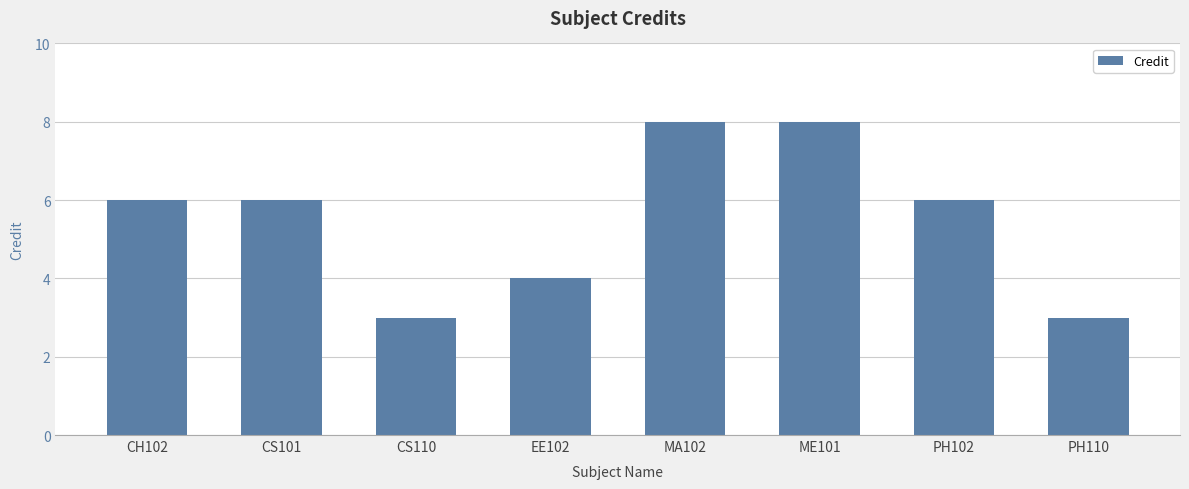

How many data points does each series have?

8